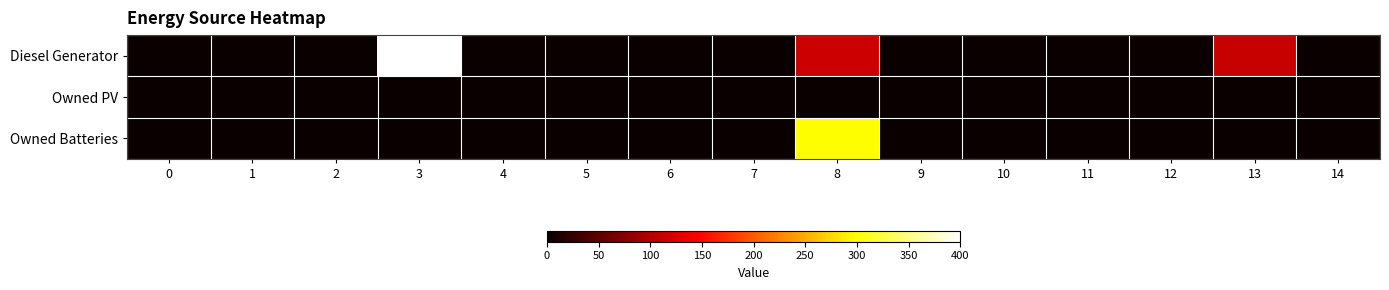

Reading left to right, extract all data points from this chart.

Diesel Generator: 0=0	1=0	2=0	3=400	4=0	5=0	6=0	7=0	8=116	9=0	10=0	11=0	12=1	13=114	14=0
Owned PV: 0=0	1=0	2=0	3=0	4=0	5=0	6=0	7=0	8=0	9=0	10=0	11=0	12=0	13=0	14=0
Owned Batteries: 0=0	1=0	2=0	3=0	4=0	5=0	6=0	7=0	8=297	9=0	10=0	11=0	12=0	13=0	14=0